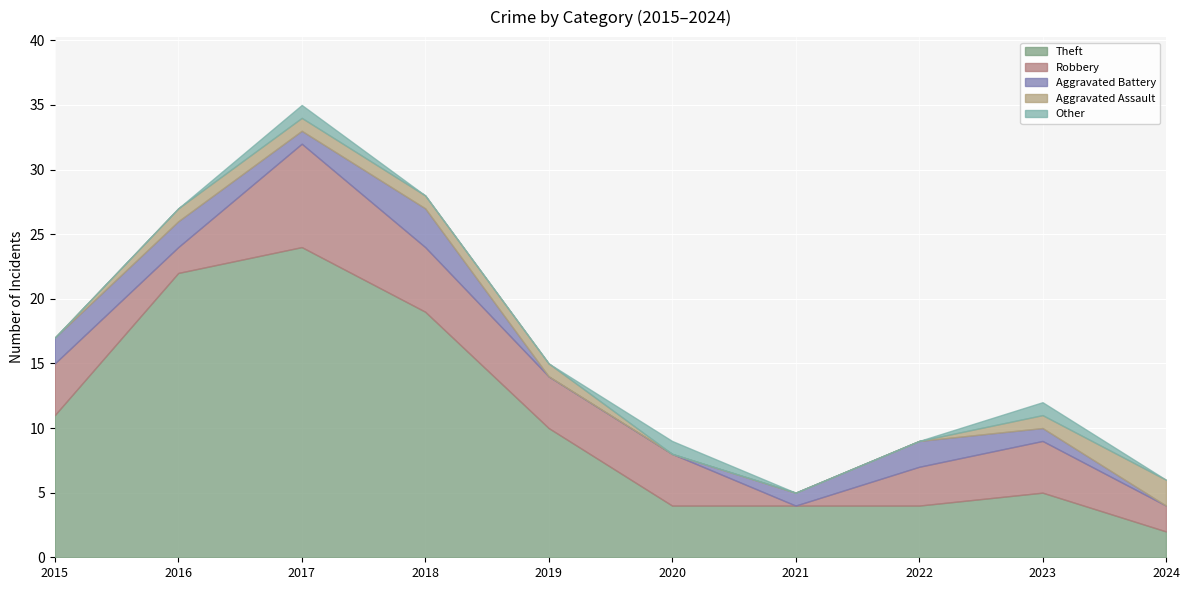

True or false: Aggravated Battery and Other intersect in this chart.

True